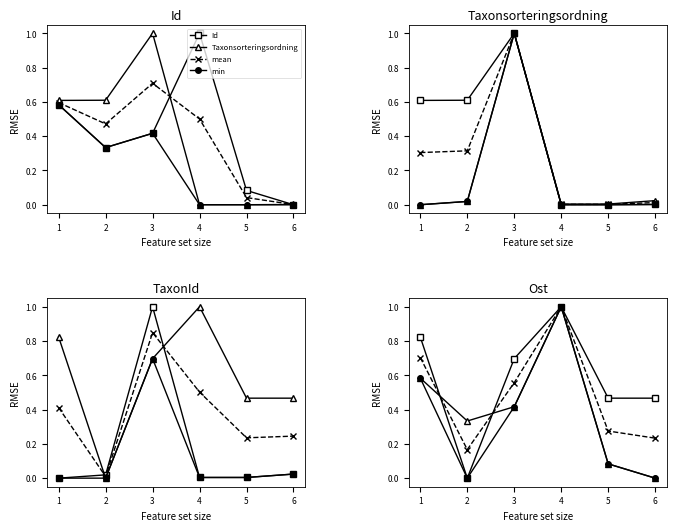

Which series has the largest range (max minus min)?

Taxonsorteringsordning